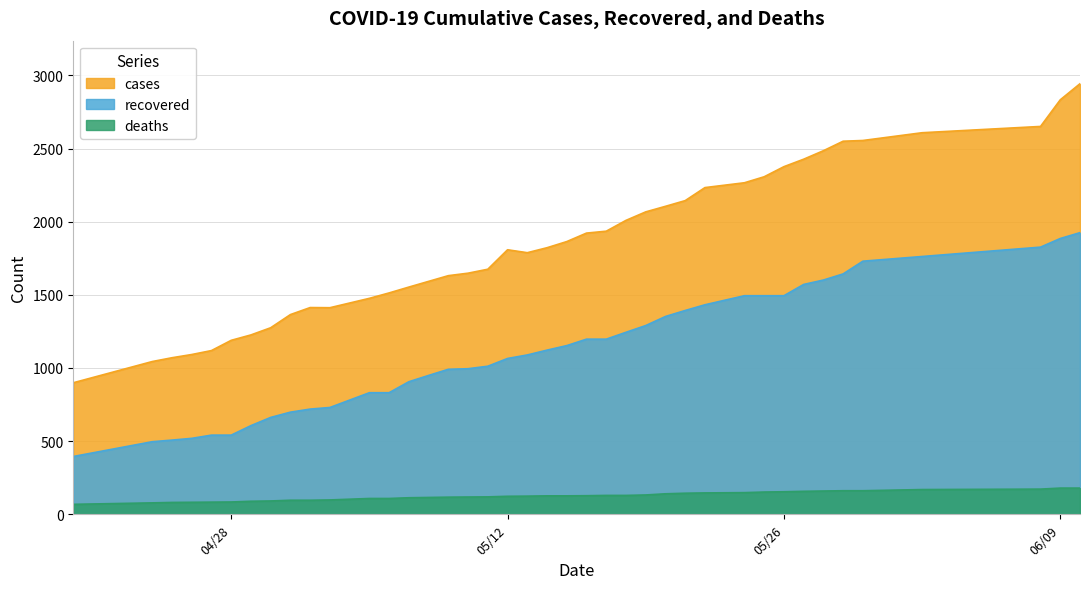

True or false: deaths and cases intersect in this chart.

False